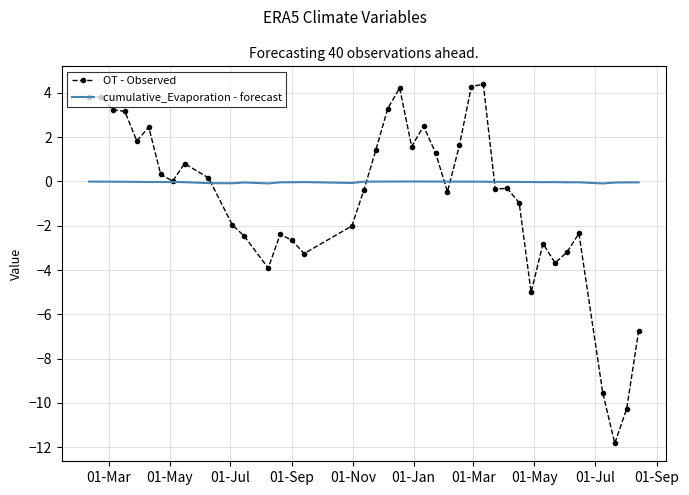

Which series has the widest spread of values?

OT - Observed